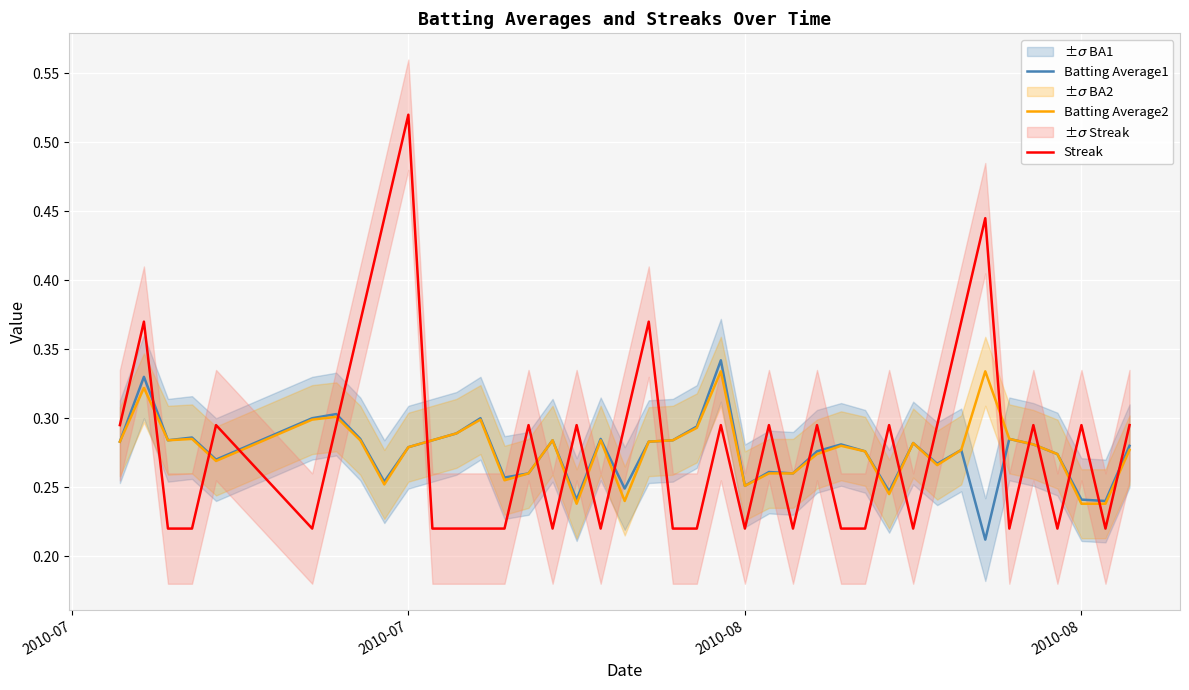

True or false: Batting Average1 and Batting Average2 intersect in this chart.

False